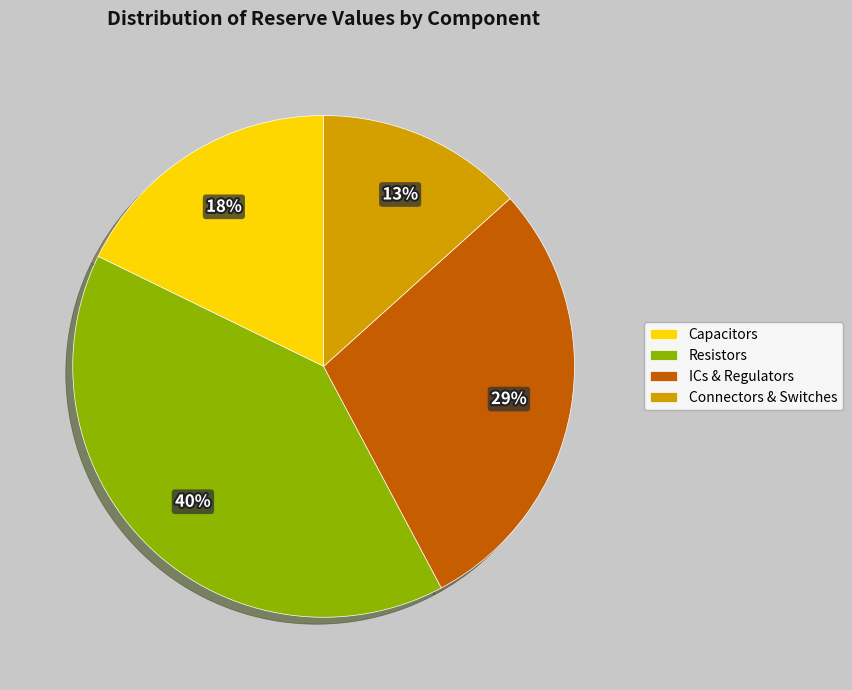

Is it true that ICs & Regulators is 36% of the pie?

False